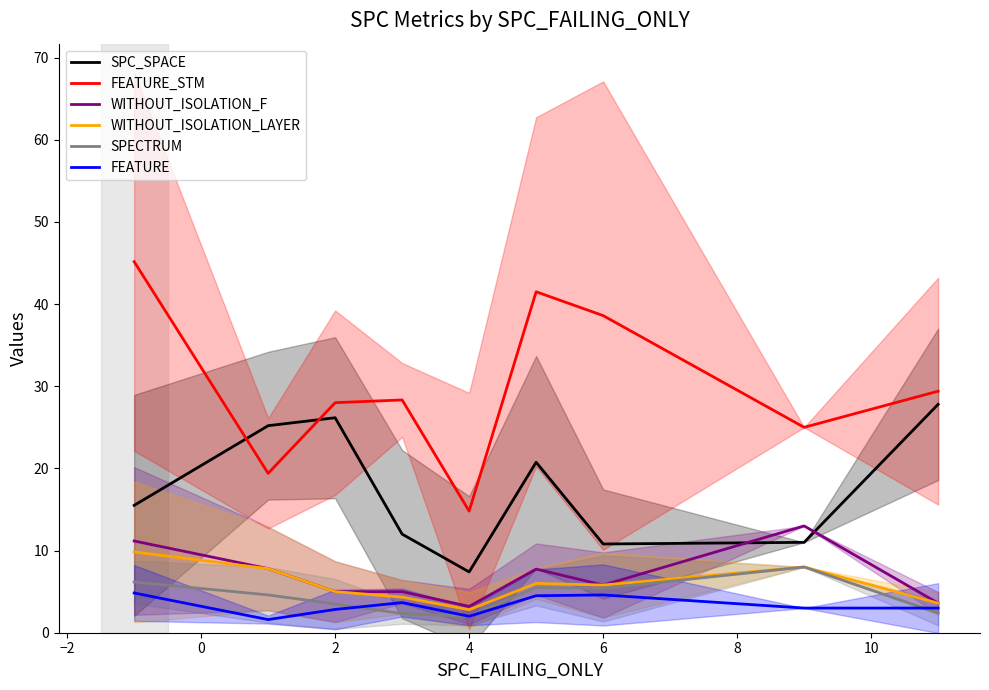

How many lines are shown in the chart?

6